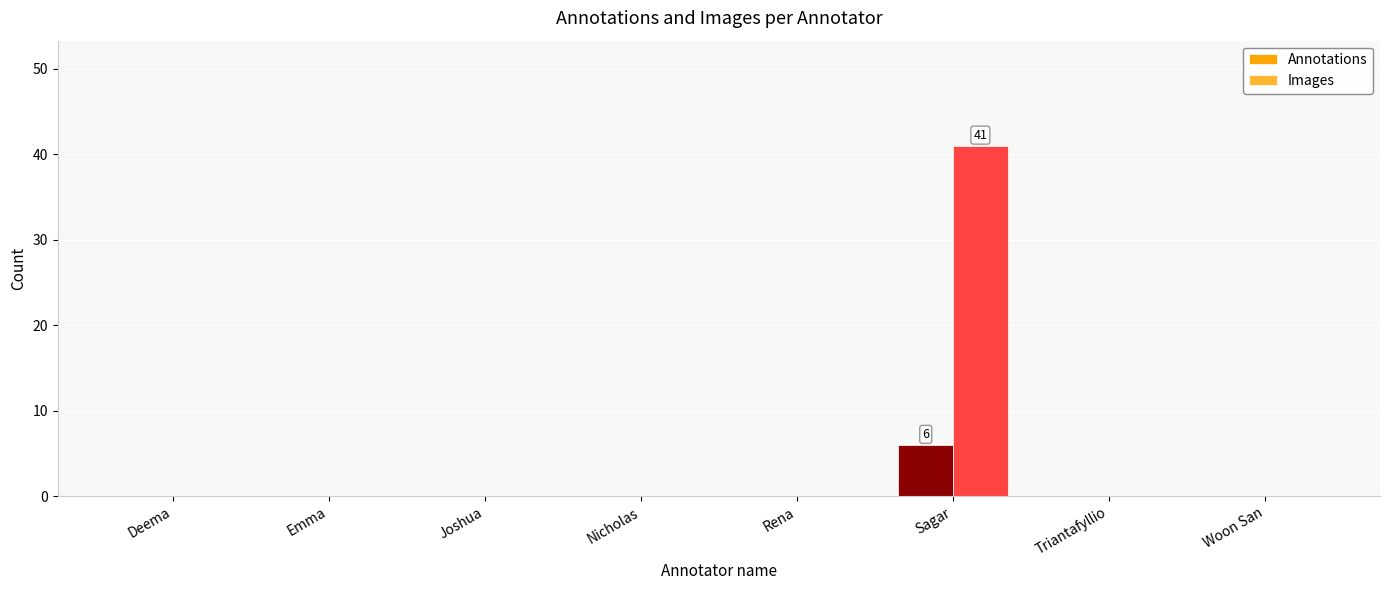

The value of Annotations at Joshua is 0. True or false?

True